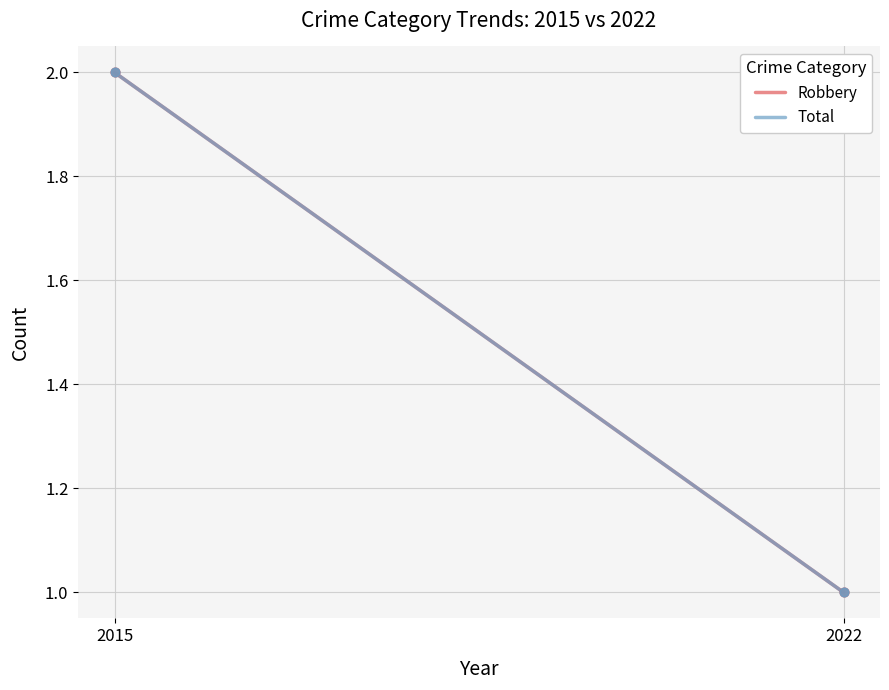

Which series contains the lowest Y value?

Robbery